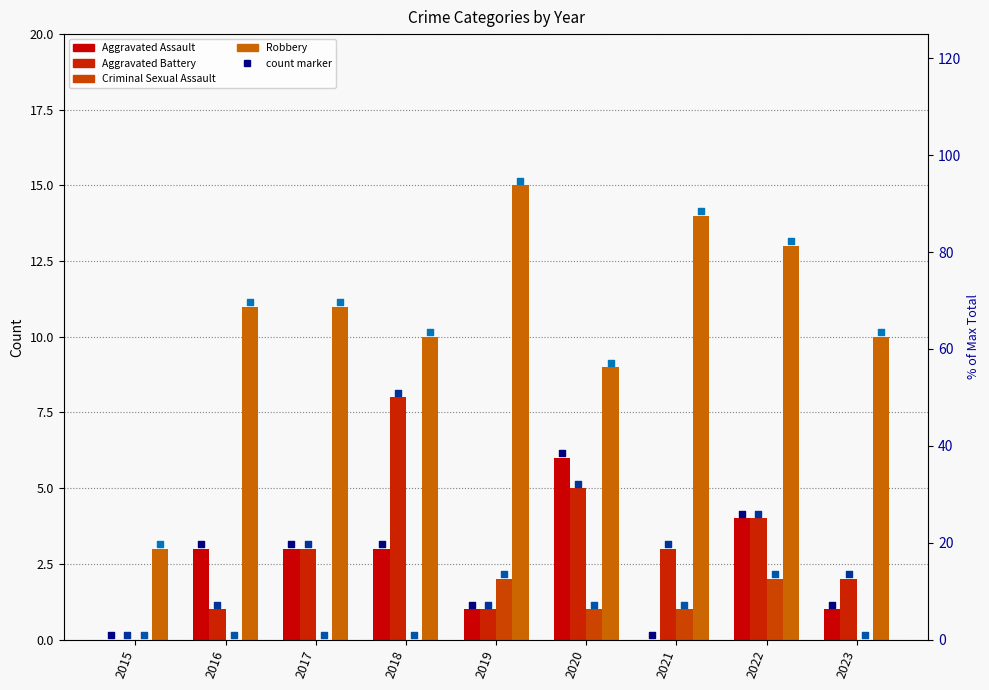

Which series reaches the maximum Y coordinate?

Robbery